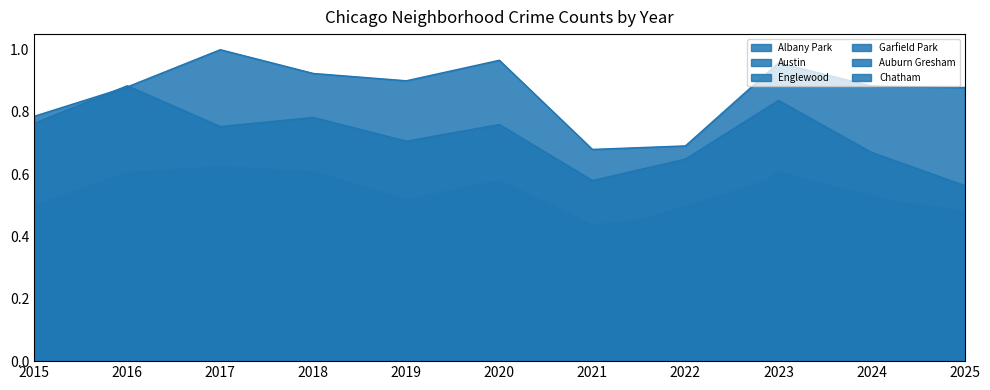

True or false: Garfield Park and Albany Park intersect in this chart.

False